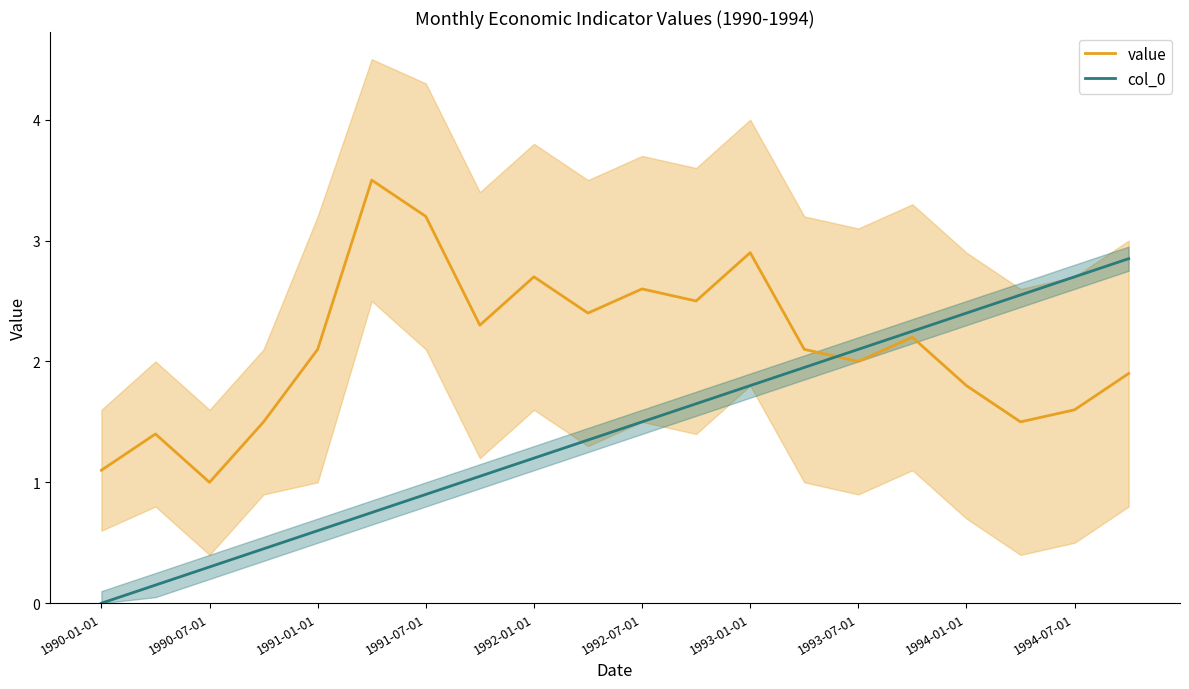

Does the chart have visible grid lines?

No